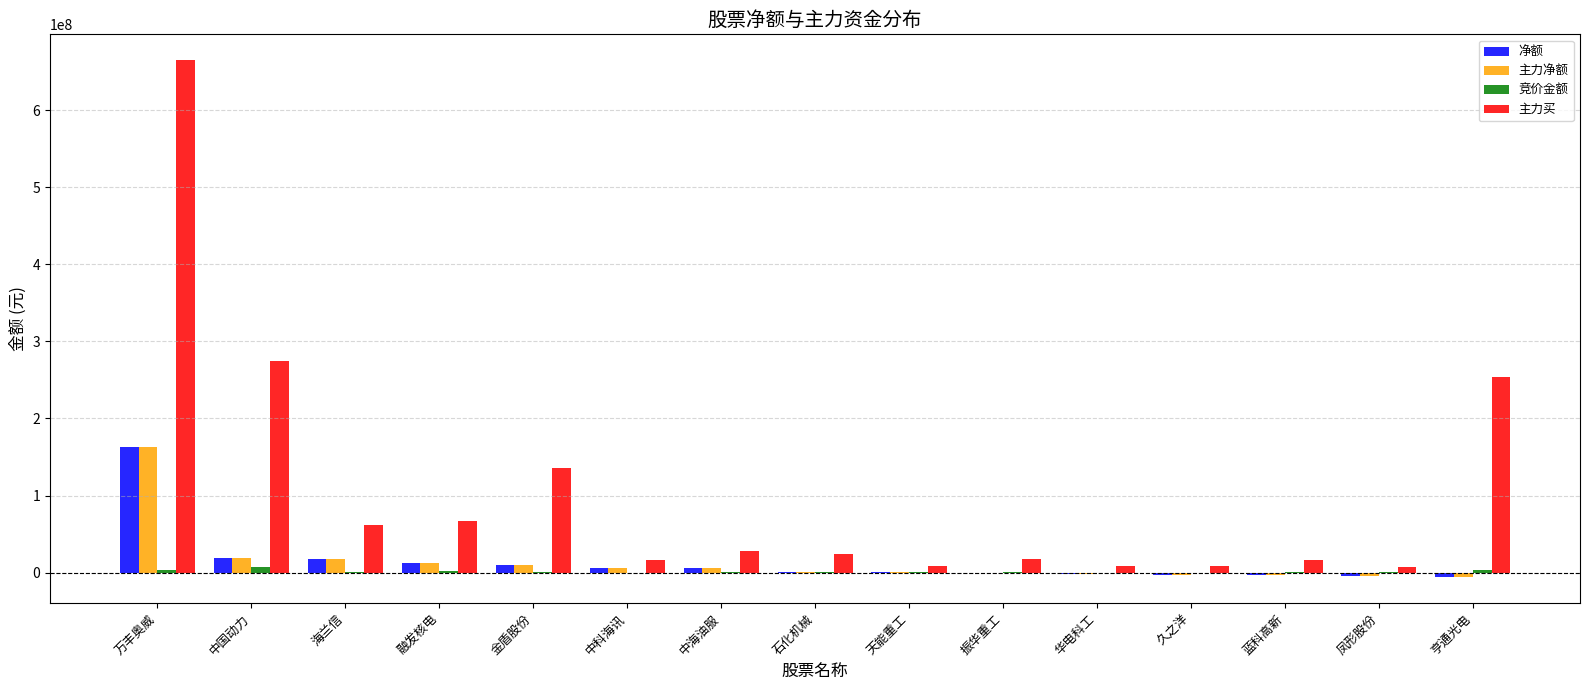

Which series has the largest total across all categories?

主力买